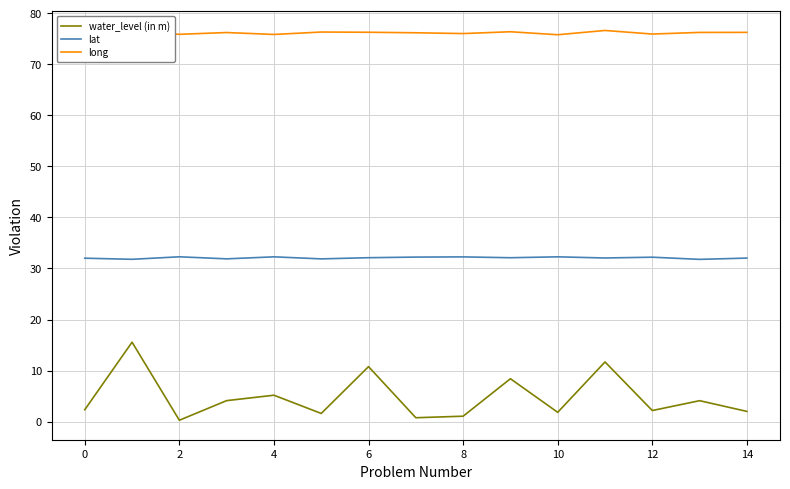

True or false: water_level (in m) and lat intersect in this chart.

False